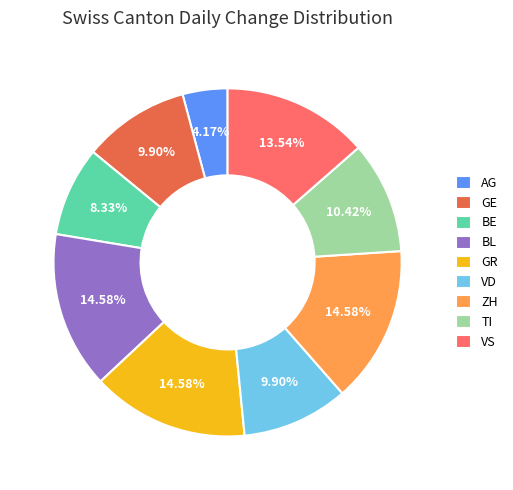

Which has a higher value, VS or TI?

VS